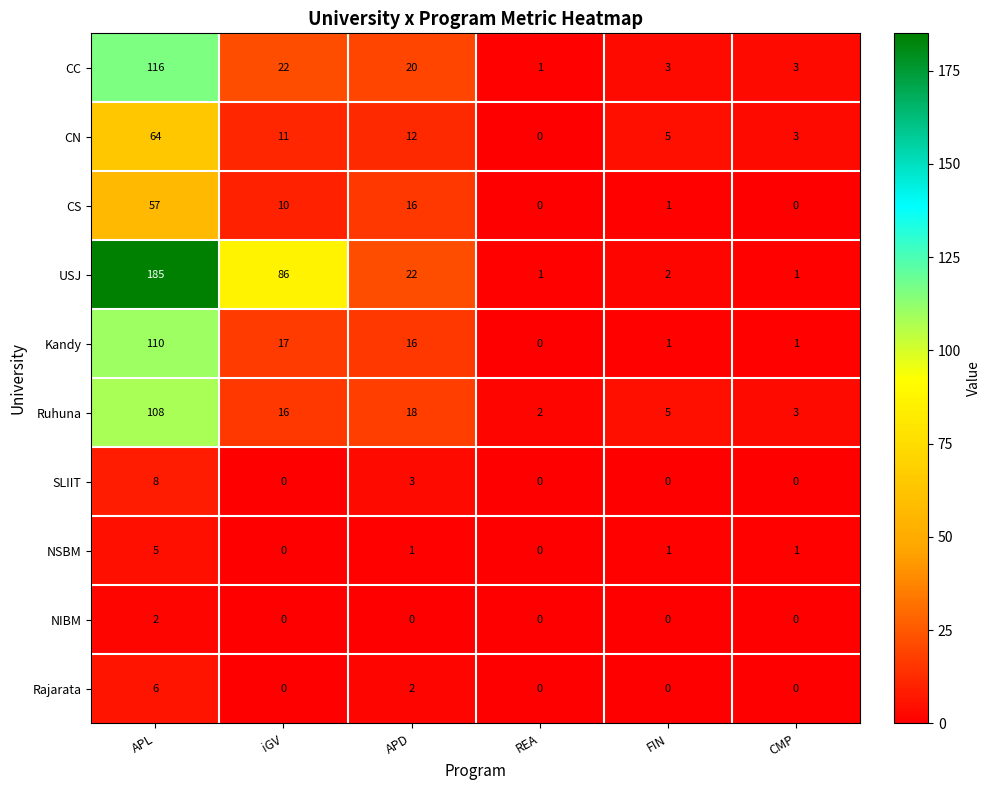

What is the difference between the second highest and minimum values in the CN series?

12